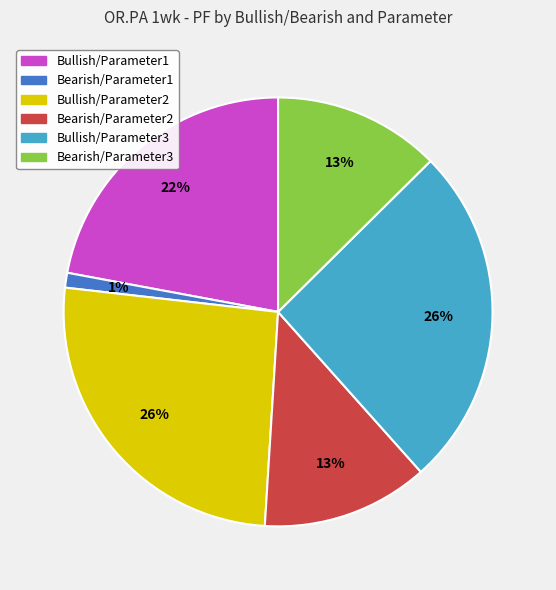

Which has a higher value, Bearish/Parameter3 or Bullish/Parameter3?

Bullish/Parameter3